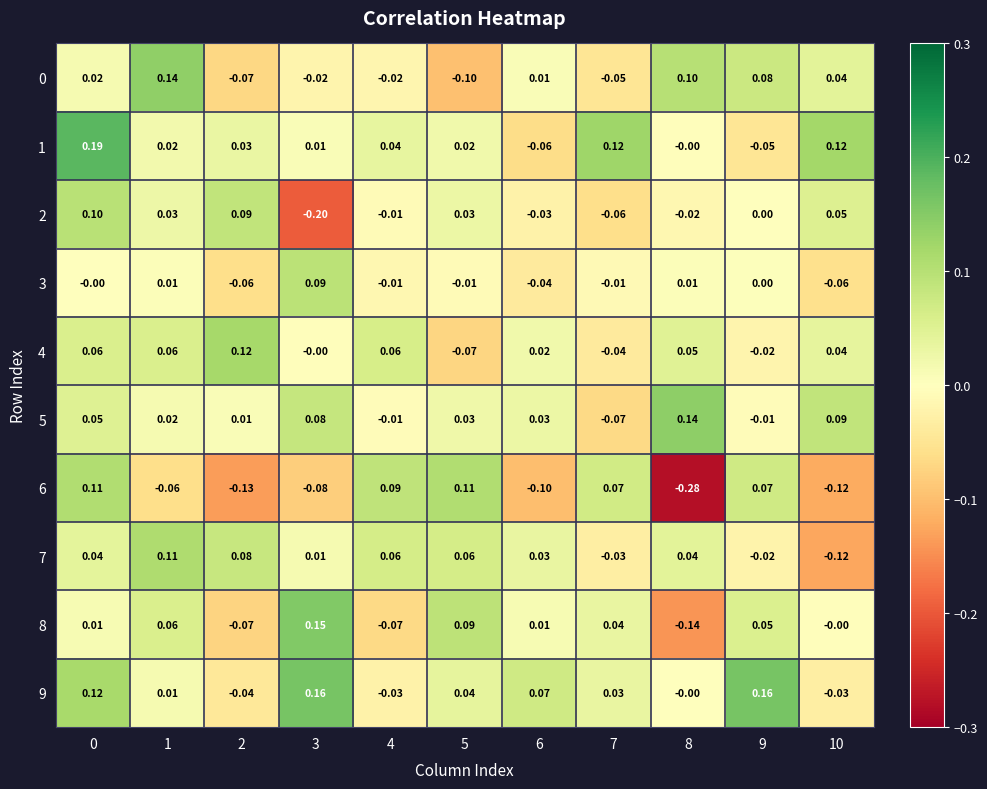

Is the value of 7 at 3 greater than the value of 3 at 4?

Yes